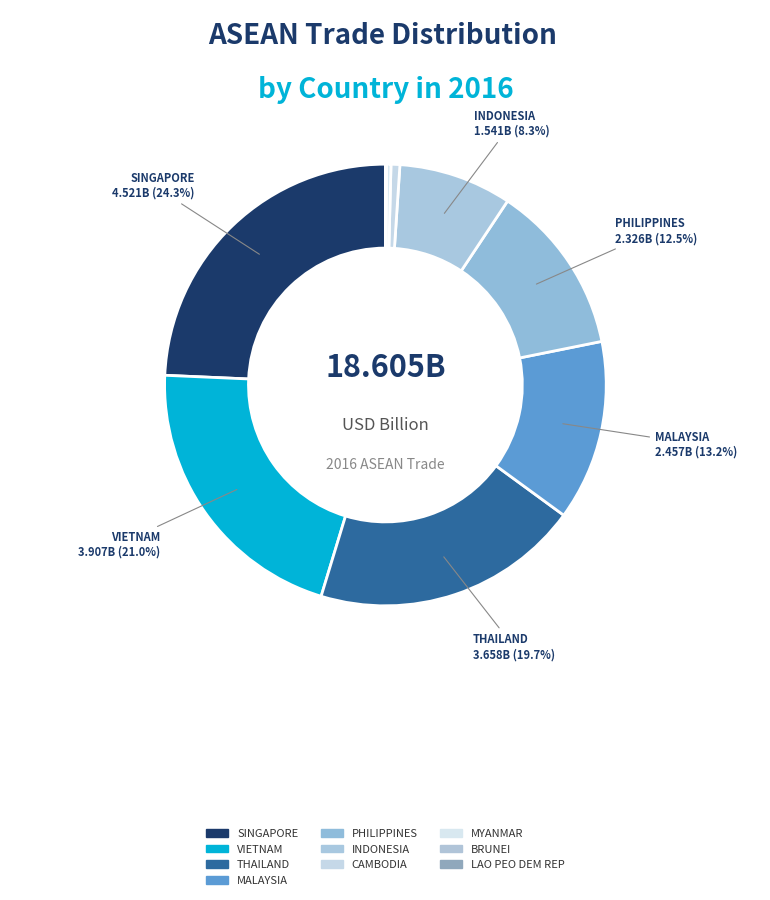

Rank the categories by value from highest to lowest.

SINGAPORE, VIETNAM, THAILAND, MALAYSIA, PHILIPPINES, INDONESIA, CAMBODIA, MYANMAR, BRUNEI, LAO PEO DEM REP